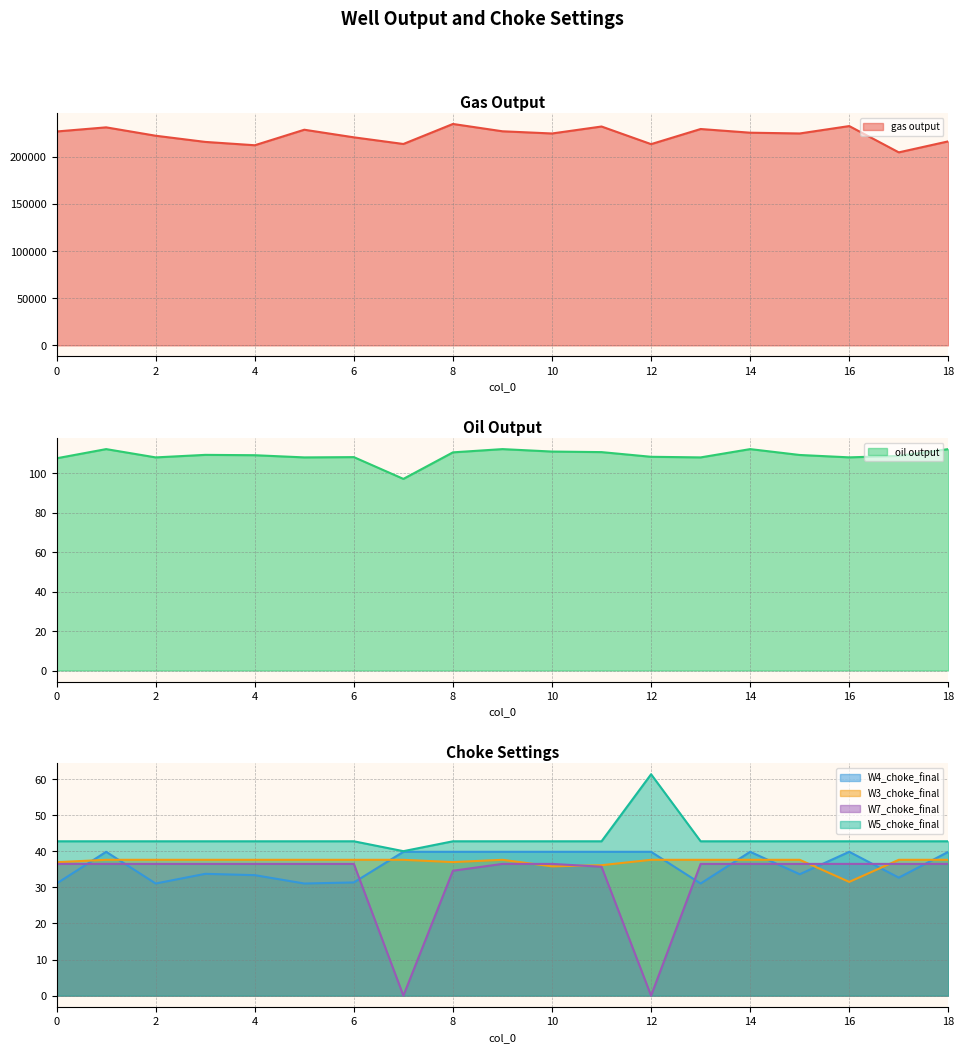

Between 0 and 10, which series saw the biggest shift?

gas output